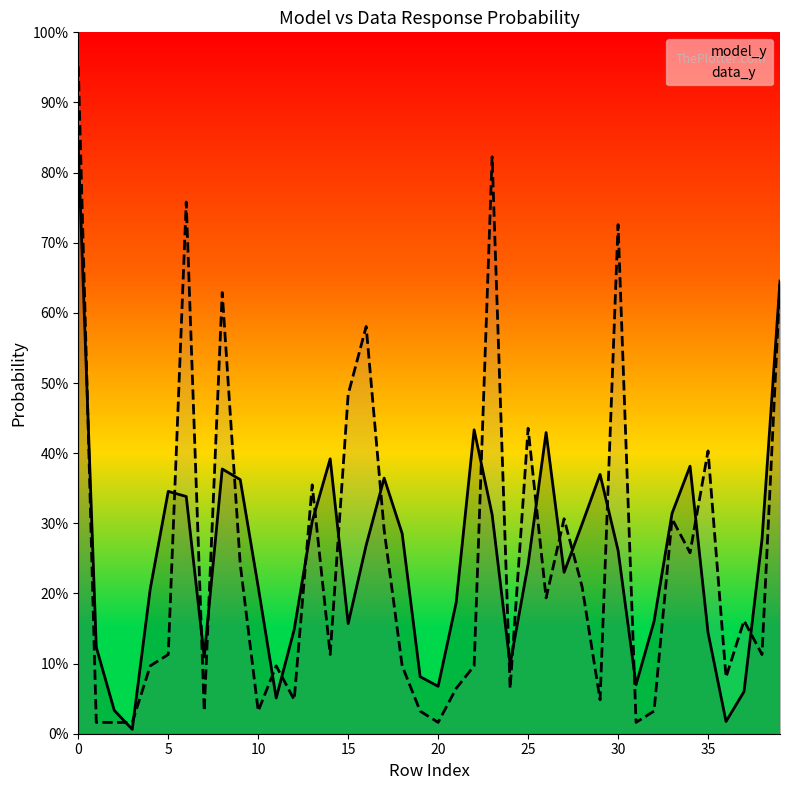

Reading right to left, extract all data points from this chart.

model_y: 0.6	0.3	0.1	0.0	0.1	0.4	0.3	0.2	0.1	0.3	0.4	0.3	0.2	0.4	0.2	0.1	0.3	0.4	0.2	0.1	0.1	0.3	0.4	0.3	0.2	0.4	0.3	0.1	0.1	0.2	0.4	0.4	0.1	0.3	0.3	0.2	0.0	0.0	0.1	0.8
data_y: 0.6	0.1	0.2	0.1	0.4	0.3	0.3	0.0	0.0	0.7	0.0	0.2	0.3	0.2	0.4	0.1	0.8	0.1	0.1	0.0	0.0	0.1	0.3	0.6	0.5	0.1	0.4	0.0	0.1	0.0	0.2	0.6	0.0	0.8	0.1	0.1	0.0	0.0	0.0	1.0